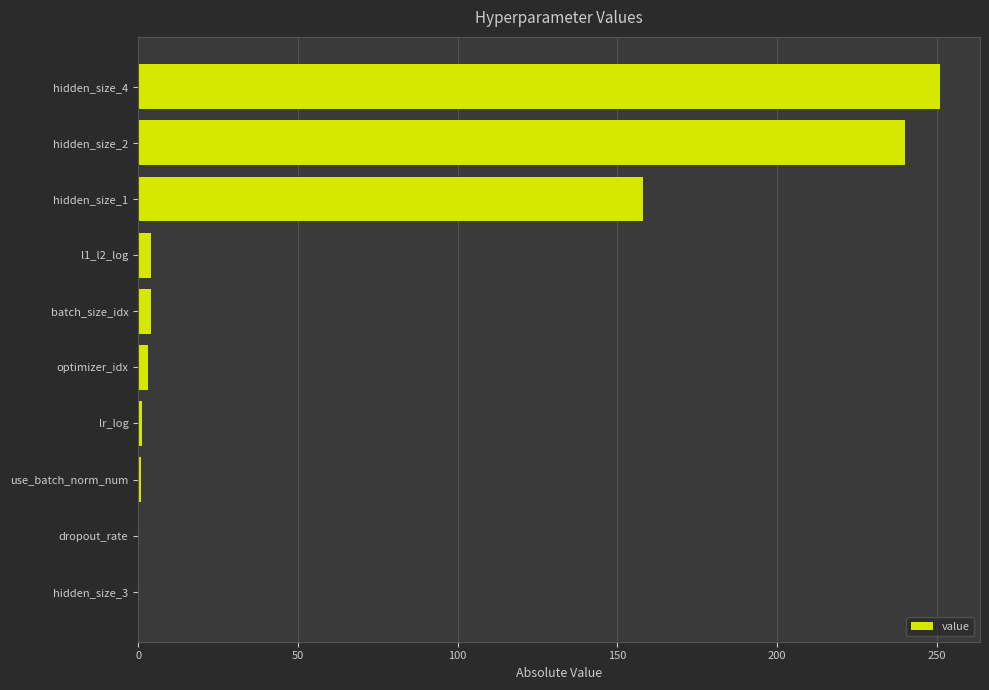

Is it true that the value at hidden_size_4 is 251.0?

True